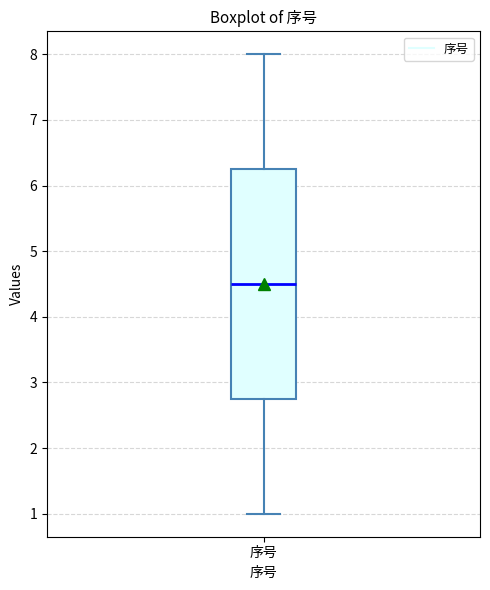

Transcribe this box plot: give where the median line is, the range the box spans, and where the two whiskers end, as read against the y-axis. The values are not printed on the chart, so give them approximately, as read against the axis.

median 4.5, box 2.8 to 6.3, whiskers 1.0 to 8.0